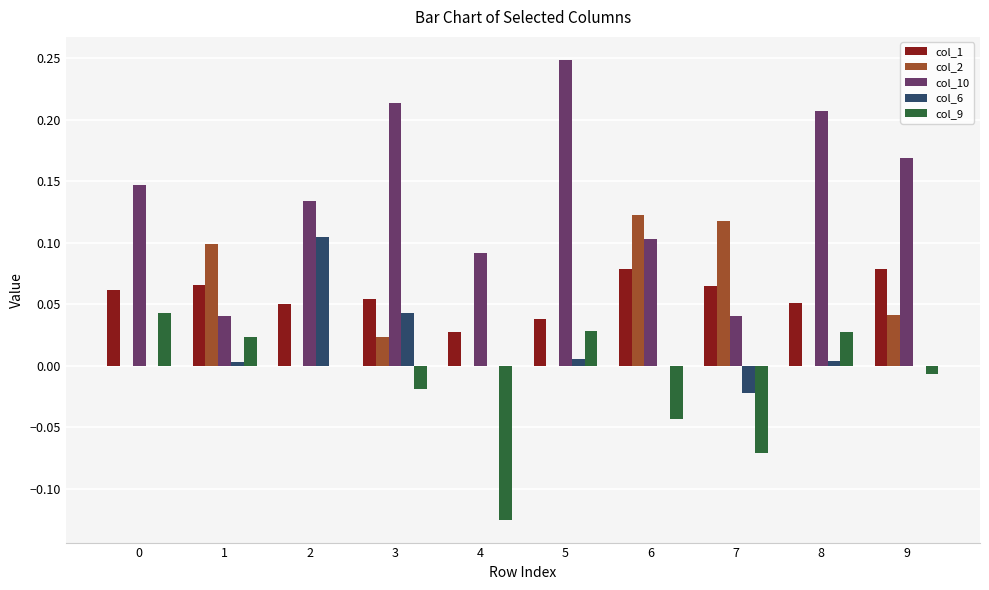

Does the chart contain stacked bars?

No